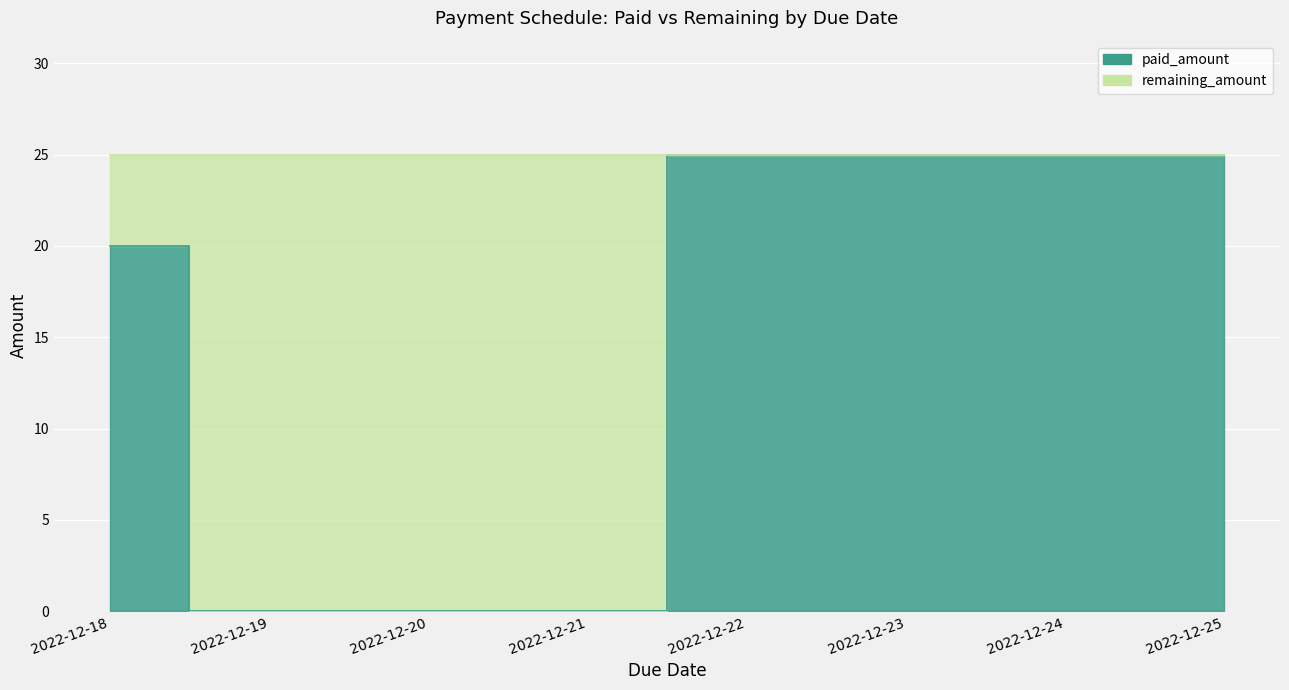

The value at 2022-12-20 is 0. True or false?

True